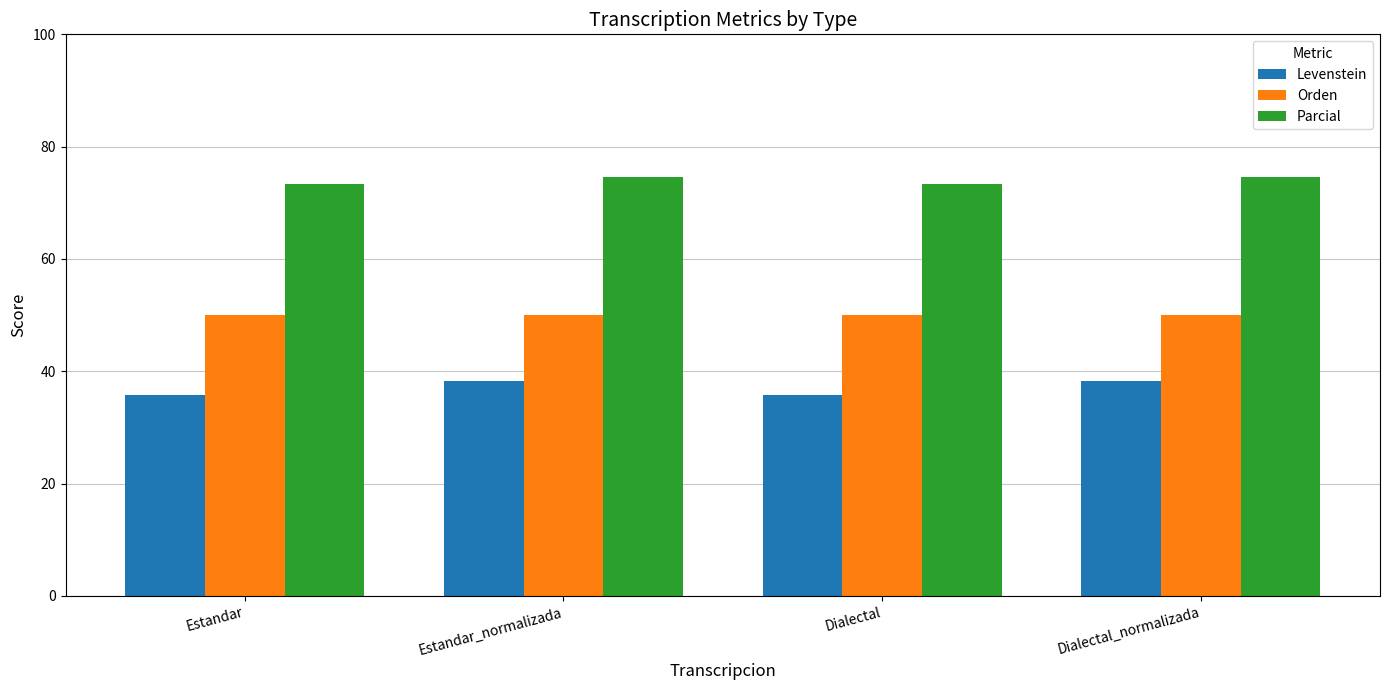

True or false: Parcial has a value of 74.5 at Dialectal_normalizada.

True